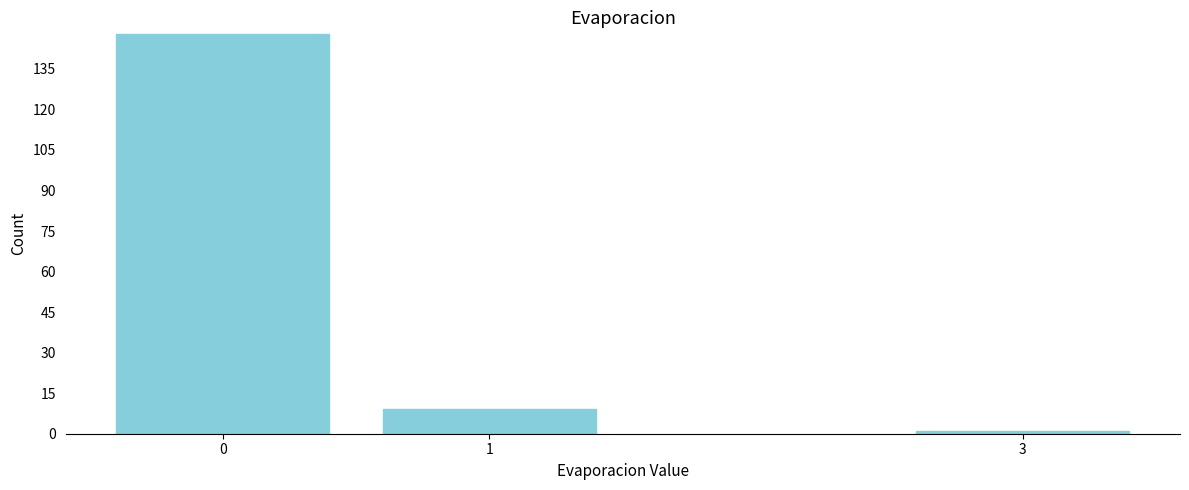

Reading right to left, list all the values displayed in this chart.

1	9	148